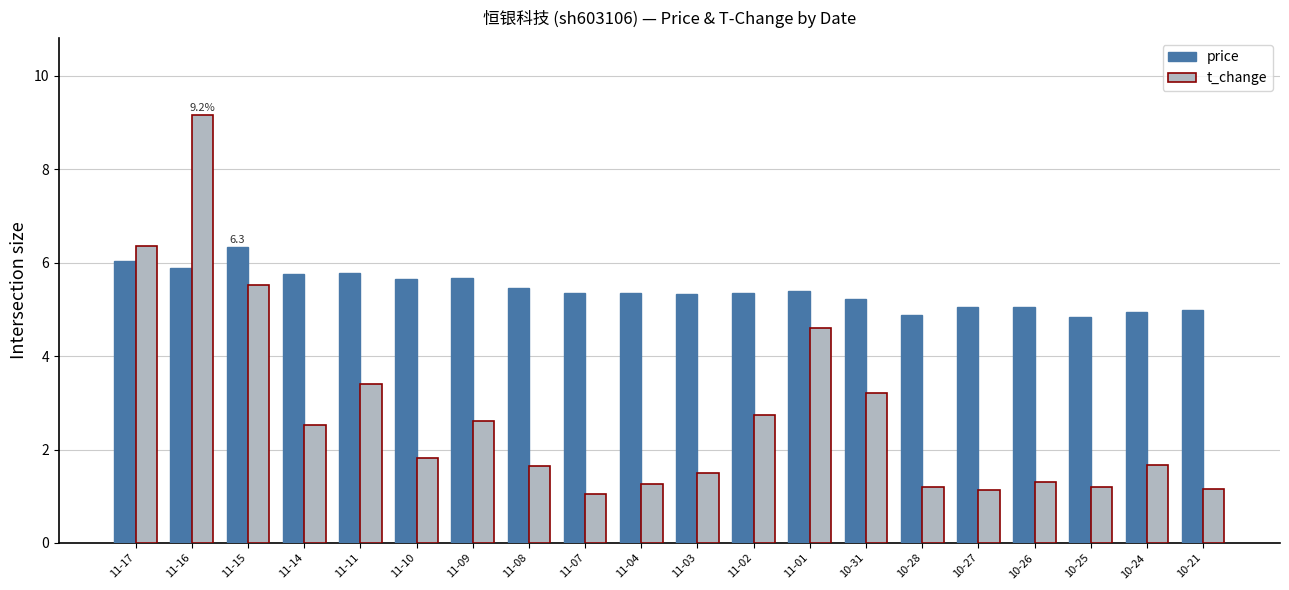

The value of t_change at 10-28 is 1.2. True or false?

True